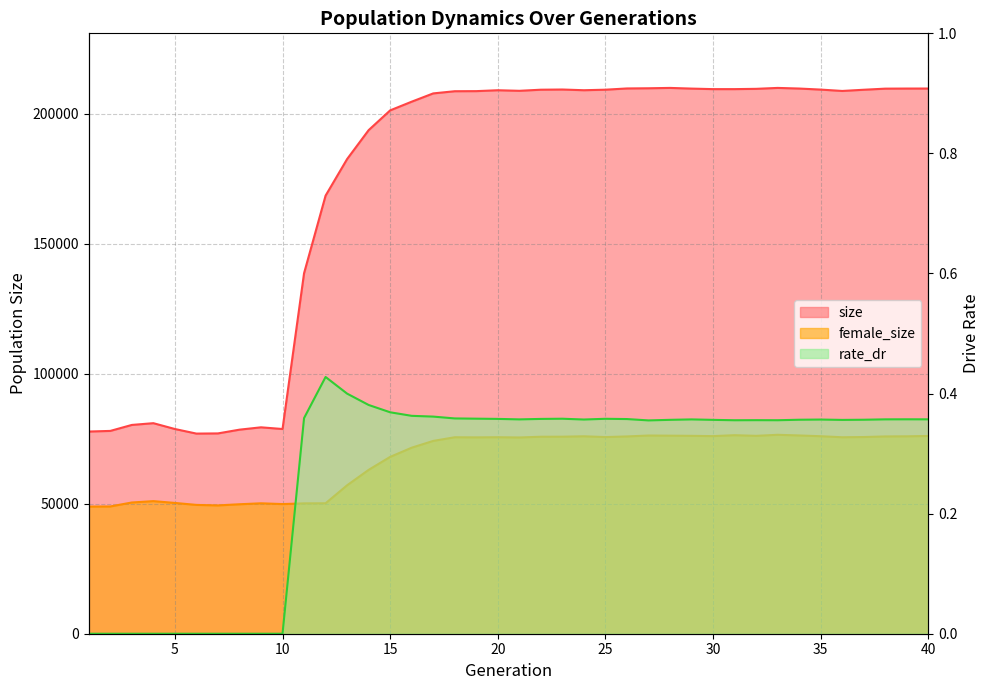

Between 4 and 31, which series saw the biggest shift?

size